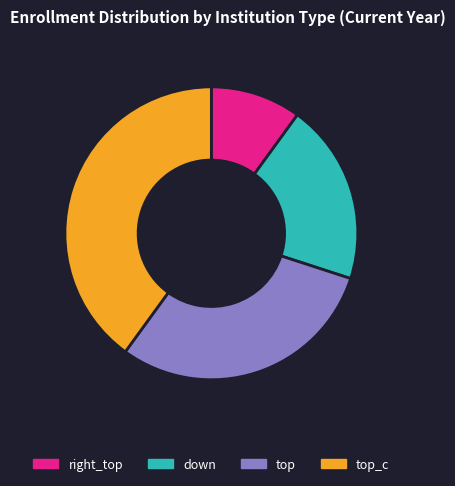

The top_c slice represents 28% of the pie. True or false?

False